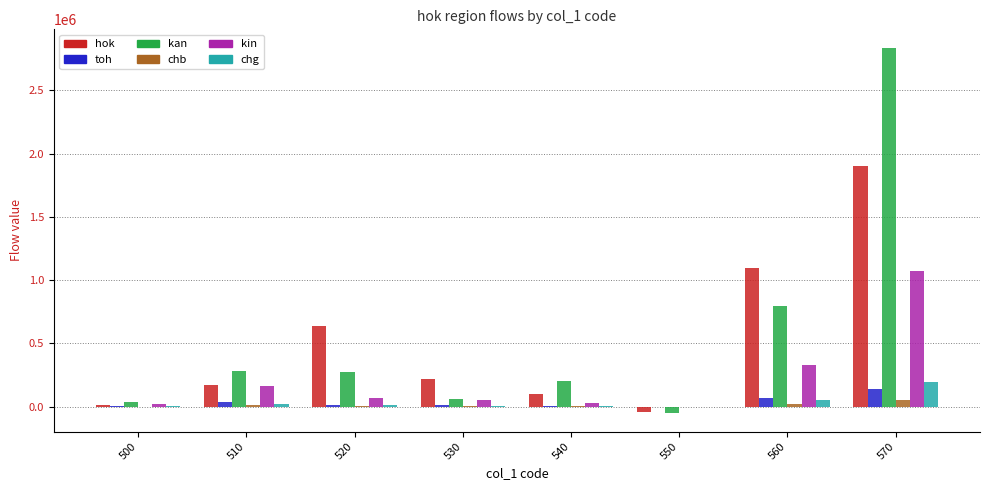

What is the difference between the chg values at 500 and 550?

3709